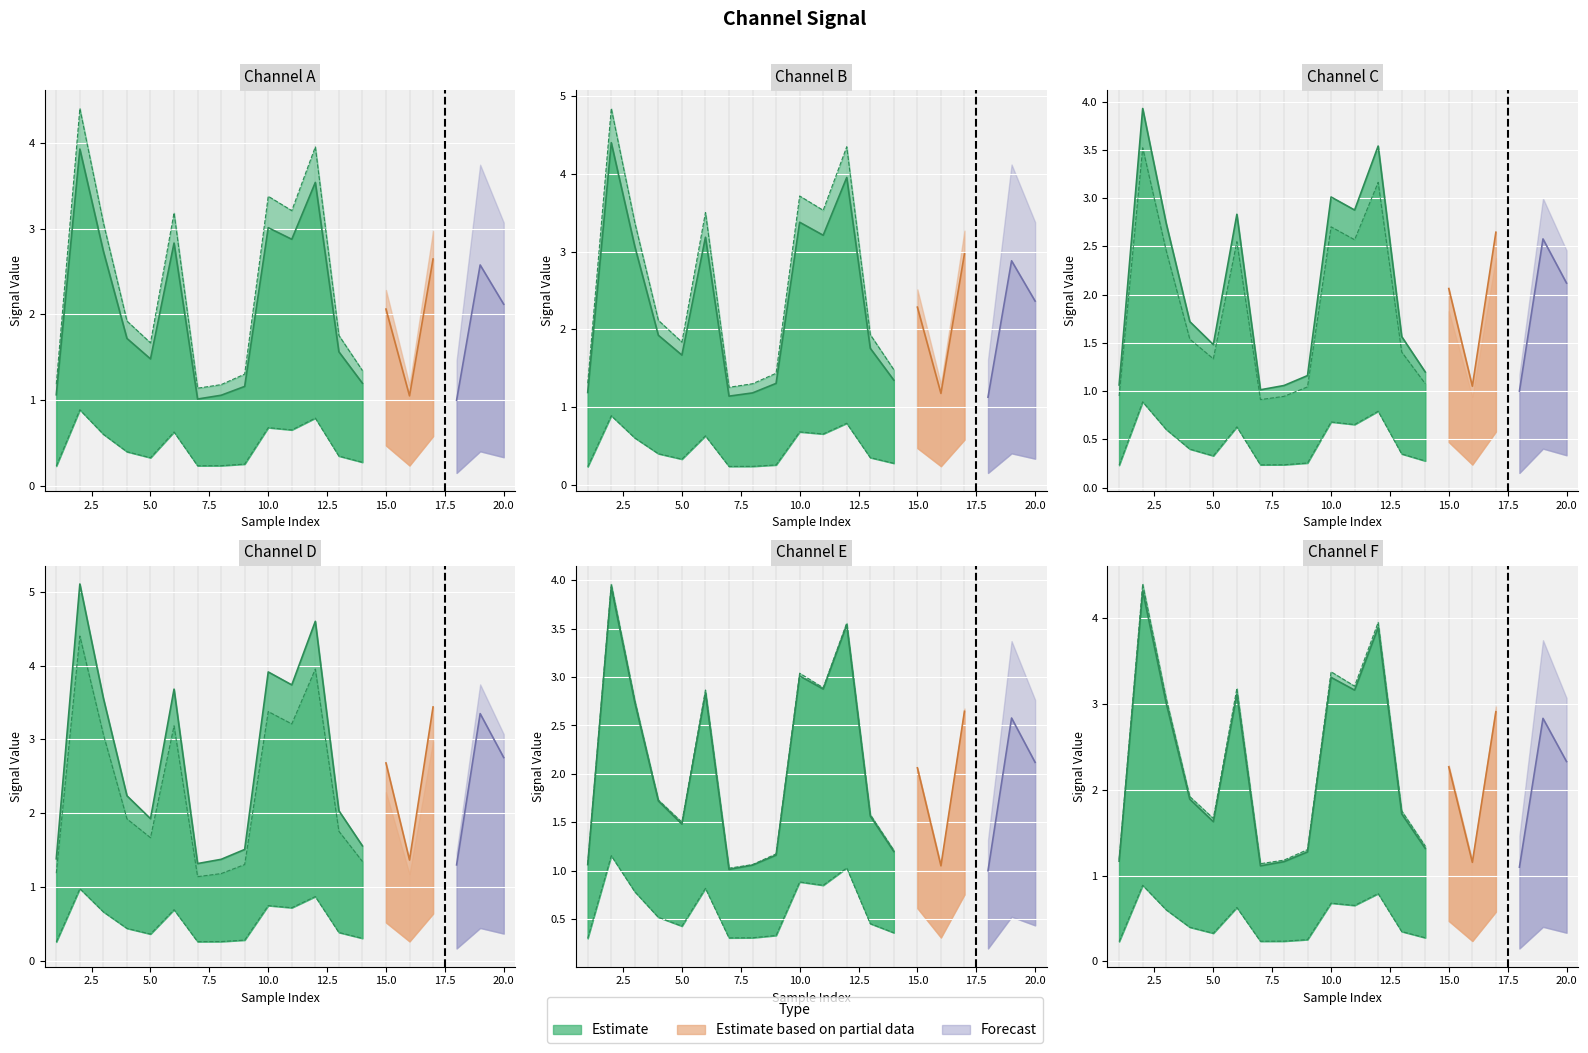

What is the value of the 0_channel point at the 1st from the left?

1.1